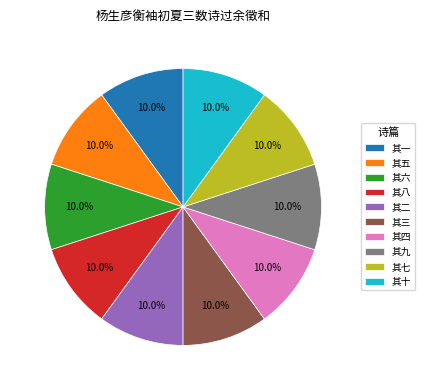

Count the number of slices in the pie.

10